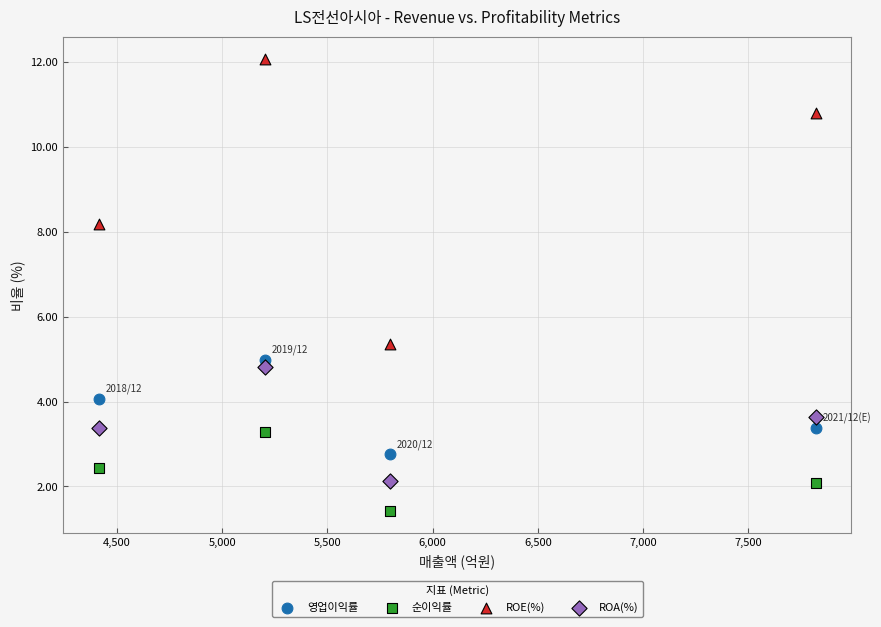

Which series contains the highest Y value?

ROE(%)